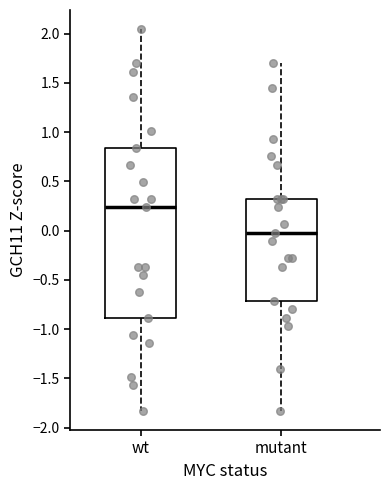

Where does the lower whisker of the box for mutant end on the y-axis? The values are not printed on the chart, so give them approximately, as read against the axis.

-1.85